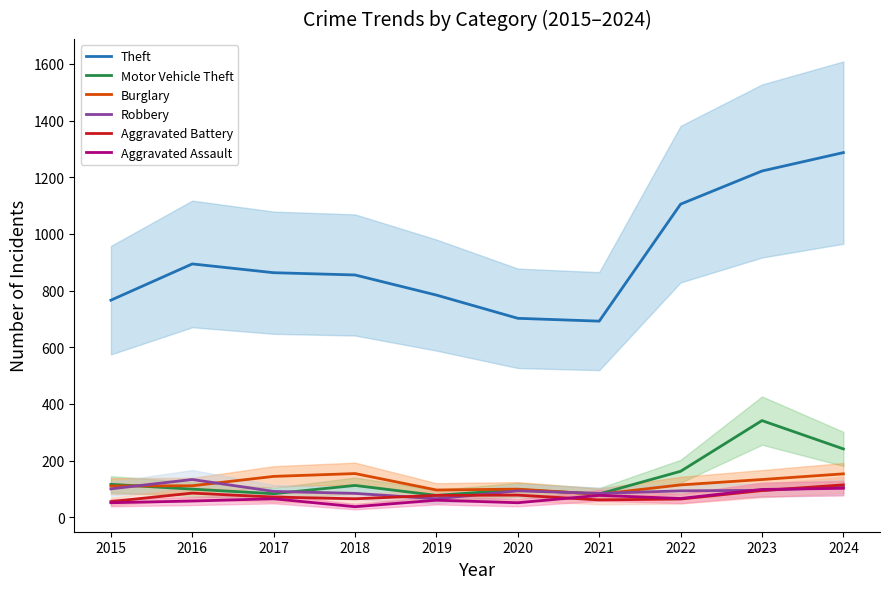

What is the difference between the Burglary values at 2015 and 2020?

11